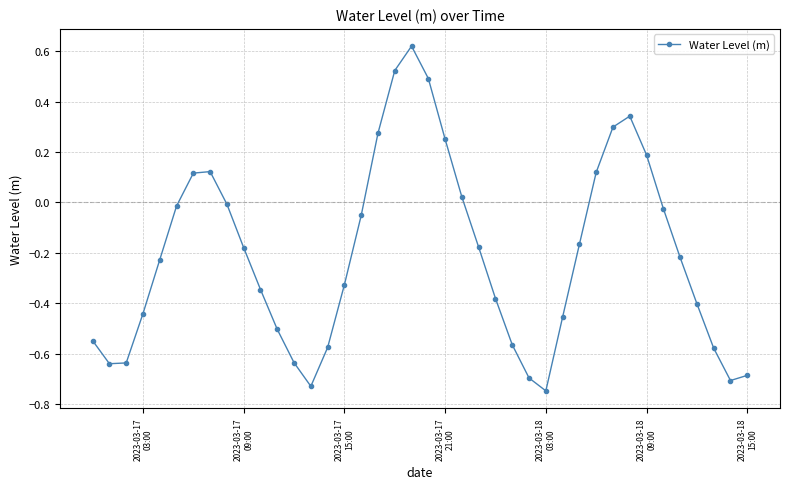

How many interior local peaks (higher than both neighbors) does the data have?

3